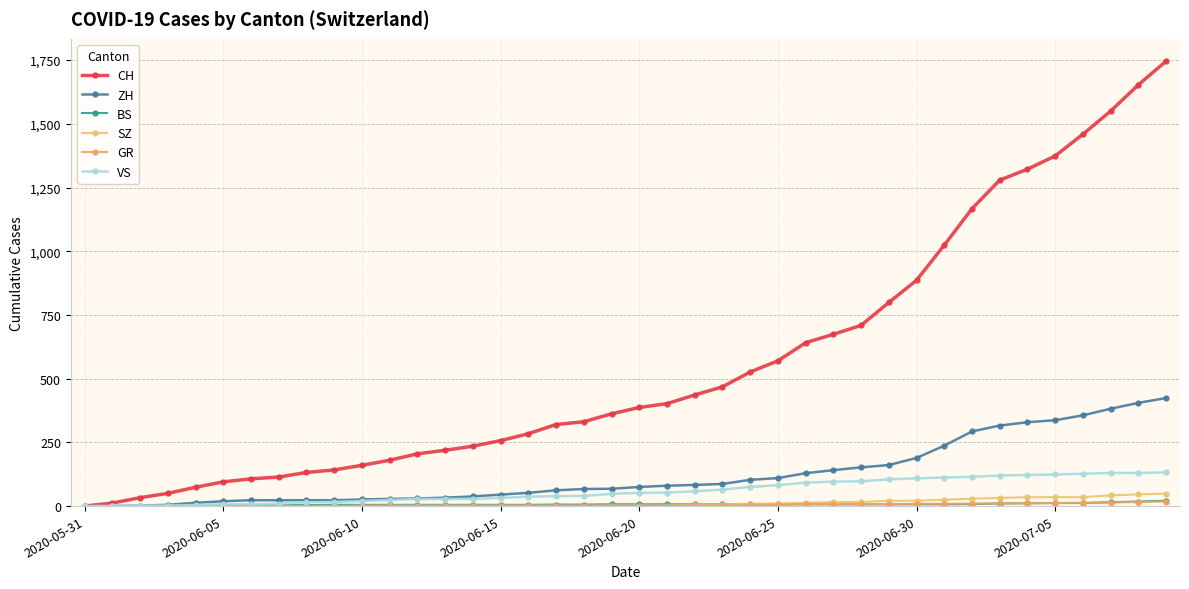

How many values in the SZ series are below 2?

19